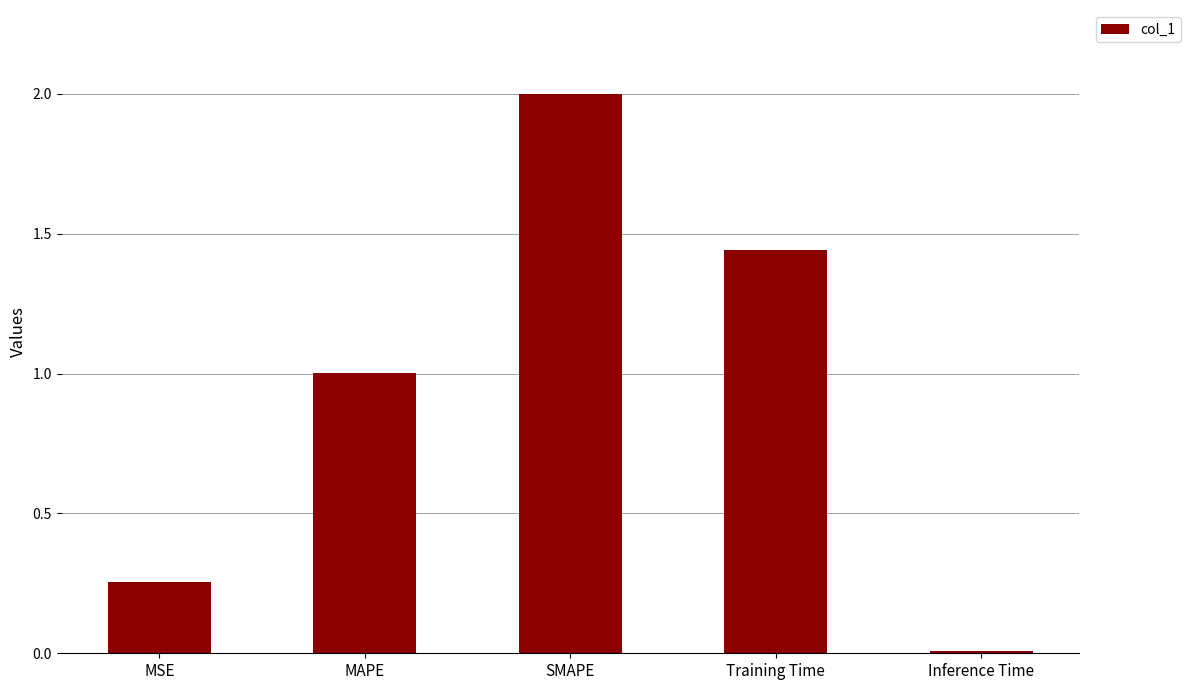

What position from the left is MAPE?

2